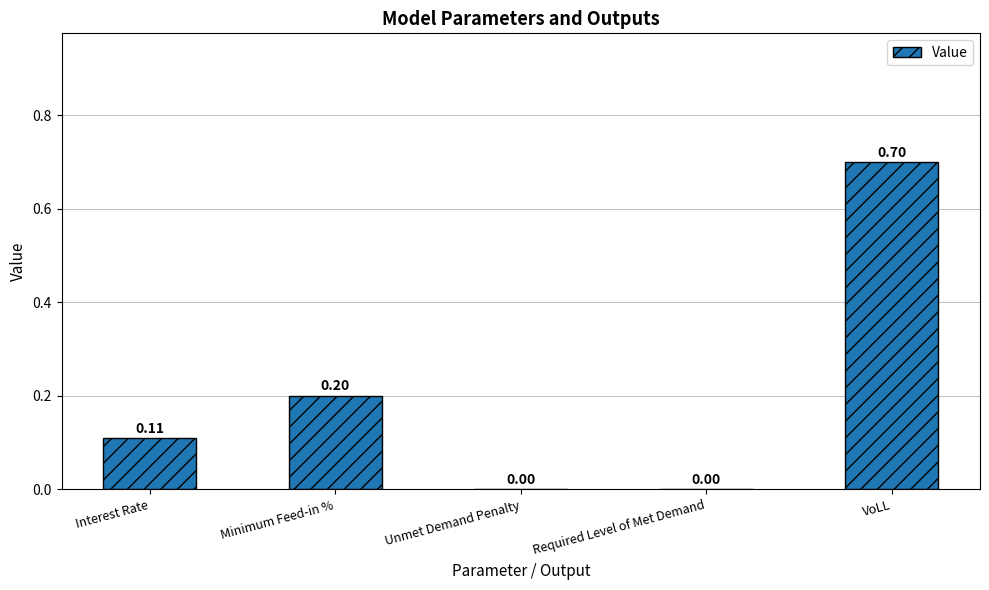

At which category does the chart reach its peak across all series?

VoLL